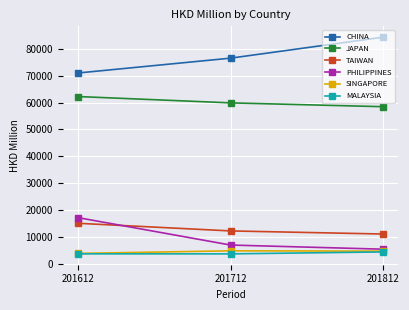

What is the lowest value of the JAPAN series?

58443.3